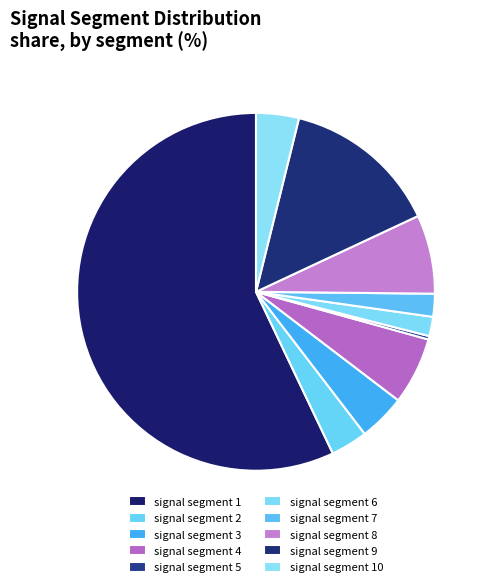

How many slices are in this pie chart?

10